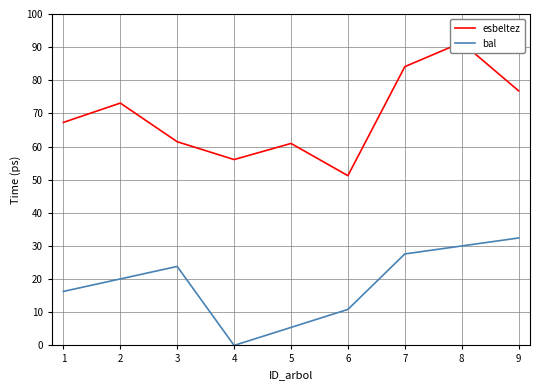

At which label does bal reach its peak?

9